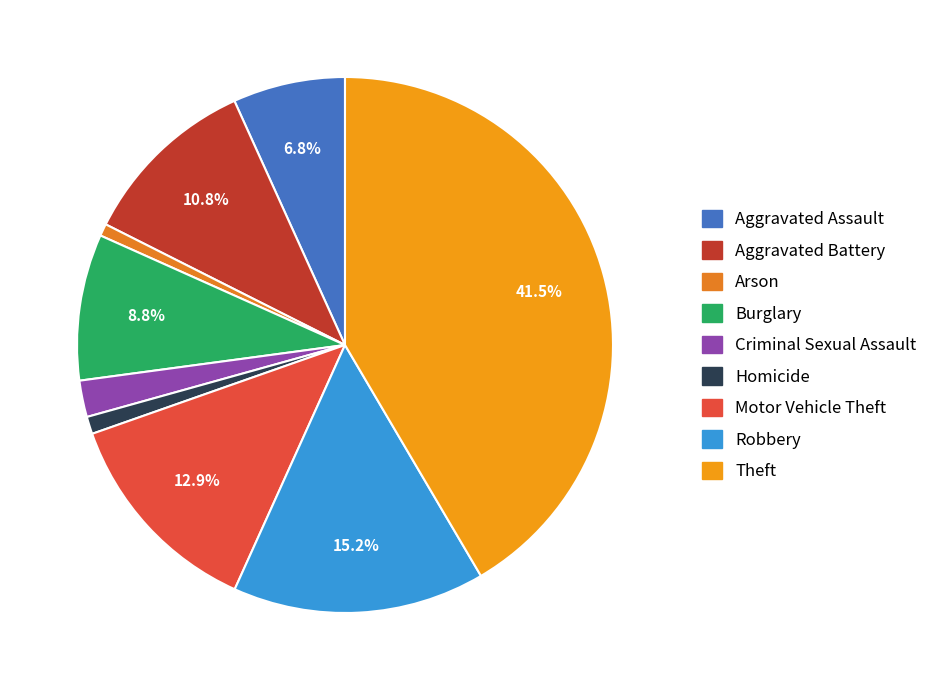

Which category has the biggest portion of the pie?

Theft